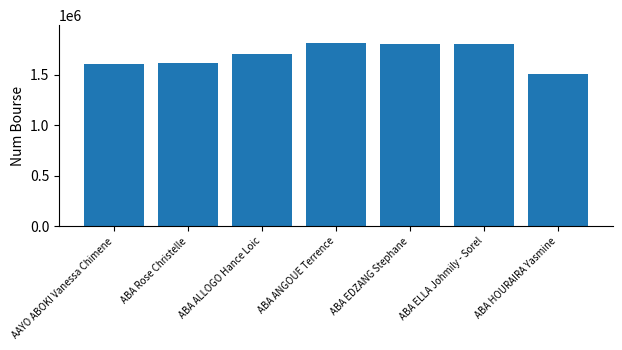

How many distinct data groups are displayed?

1